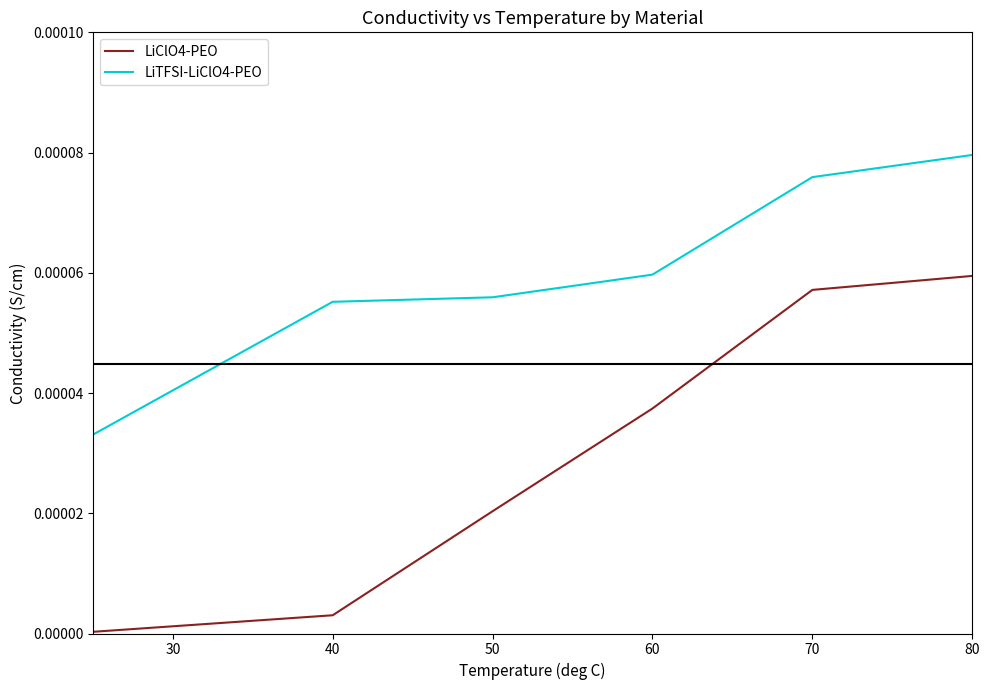

What are all the series names shown in the legend?

LiClO4-PEO, LiTFSI-LiClO4-PEO